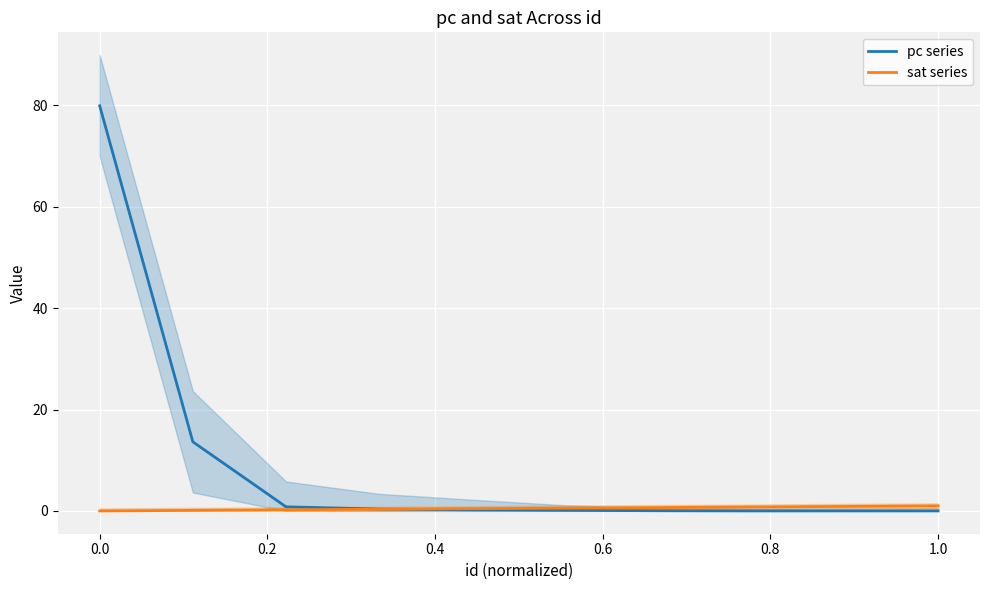

At how many categories does at least one series exceed 6?

2